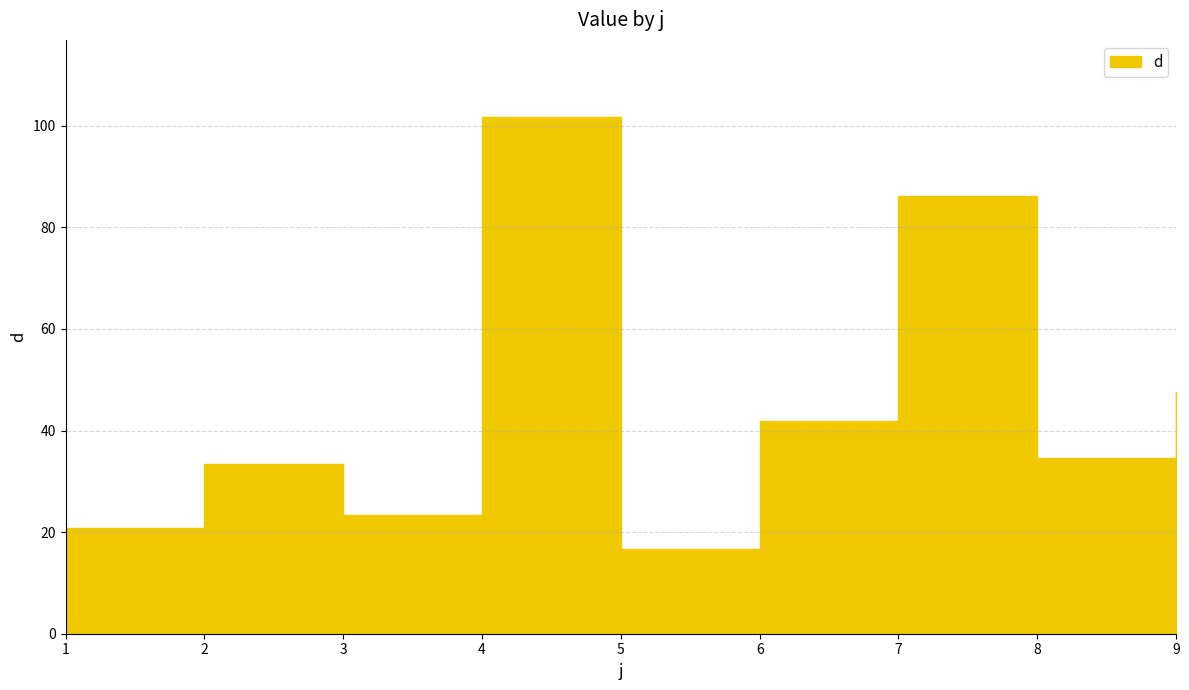

How many series are shown in this chart?

1